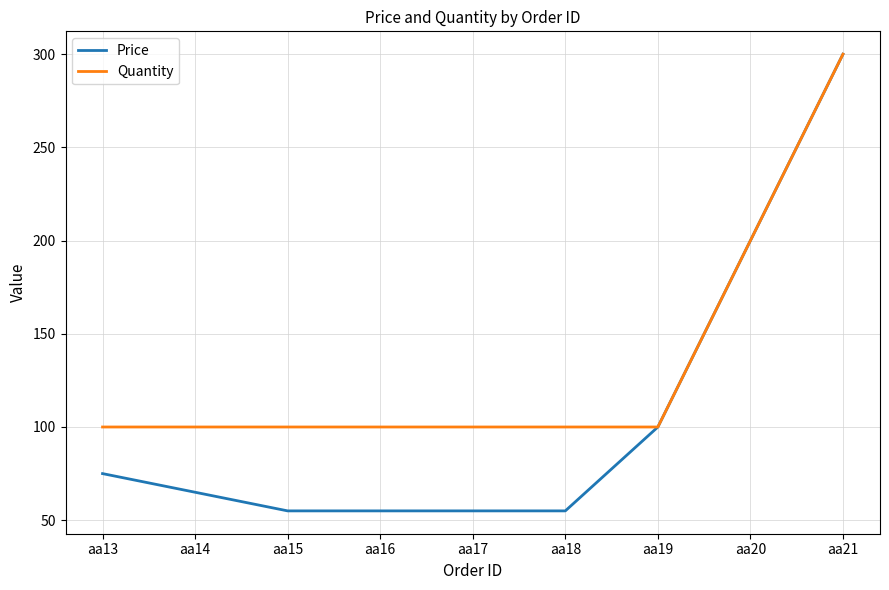

Rank the series by their average value, from lowest to highest.

Price, Quantity